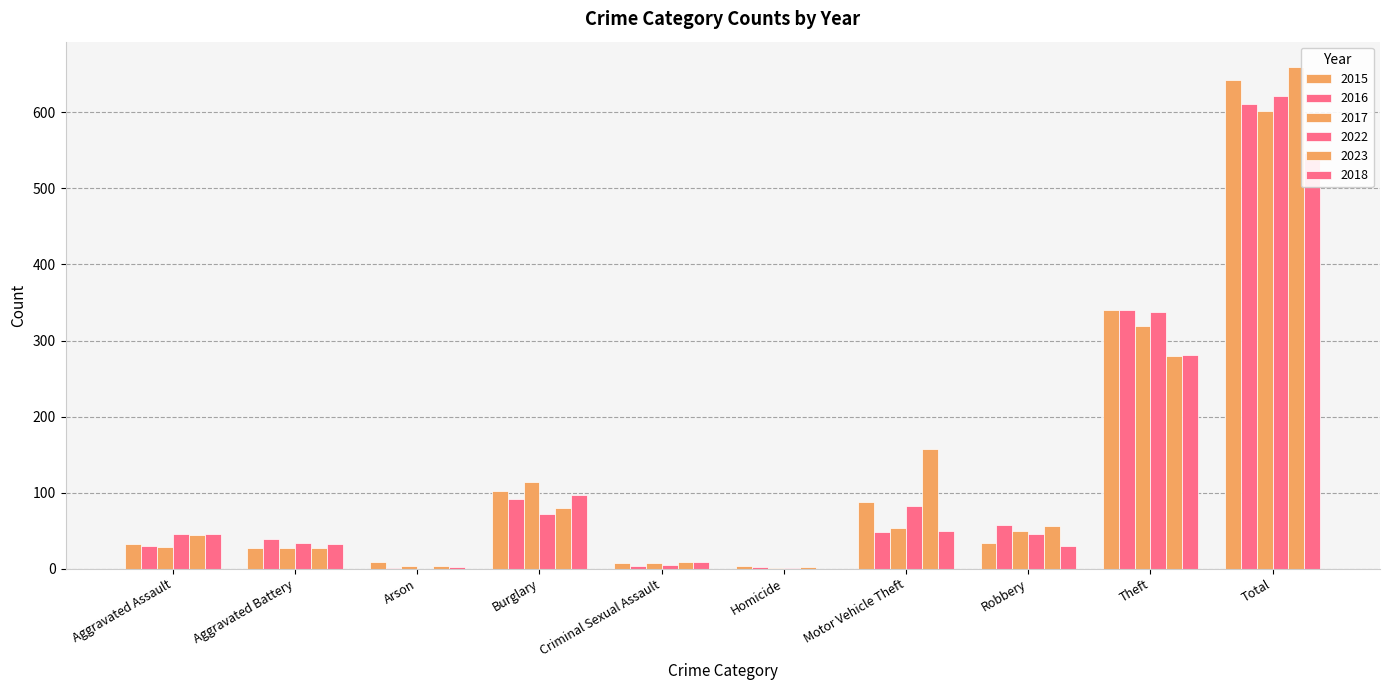

Count the number of categories in the chart.

10